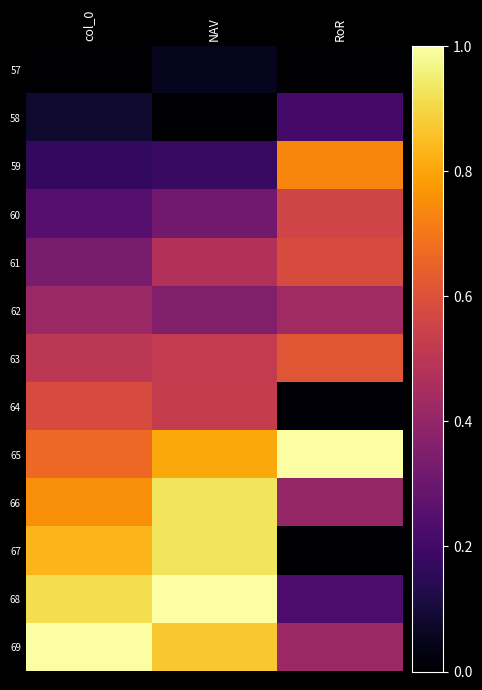

At which category is the sum across all series the highest?

NAV